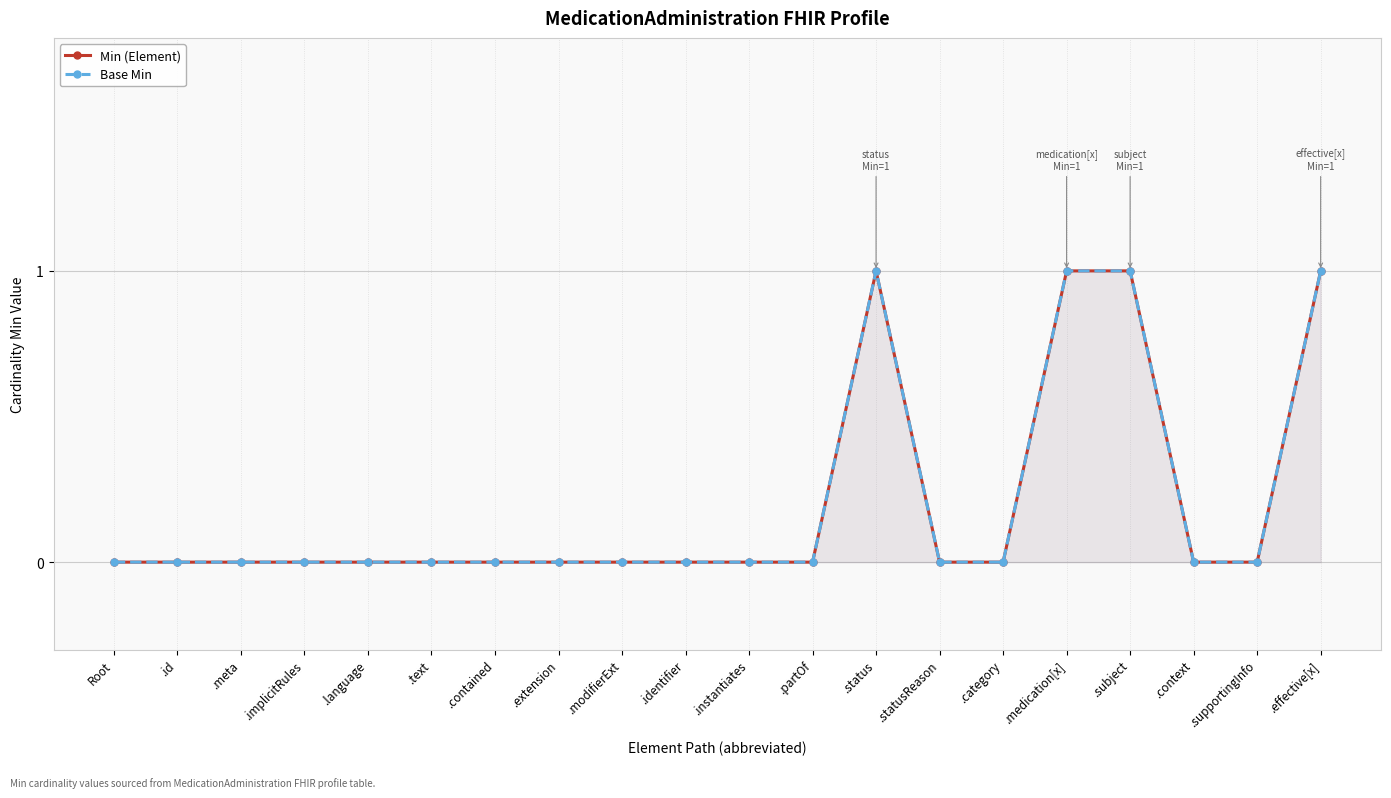

Is the value of Min (Element) at .status greater than the value of Base Min at .supportingInfo?

Yes